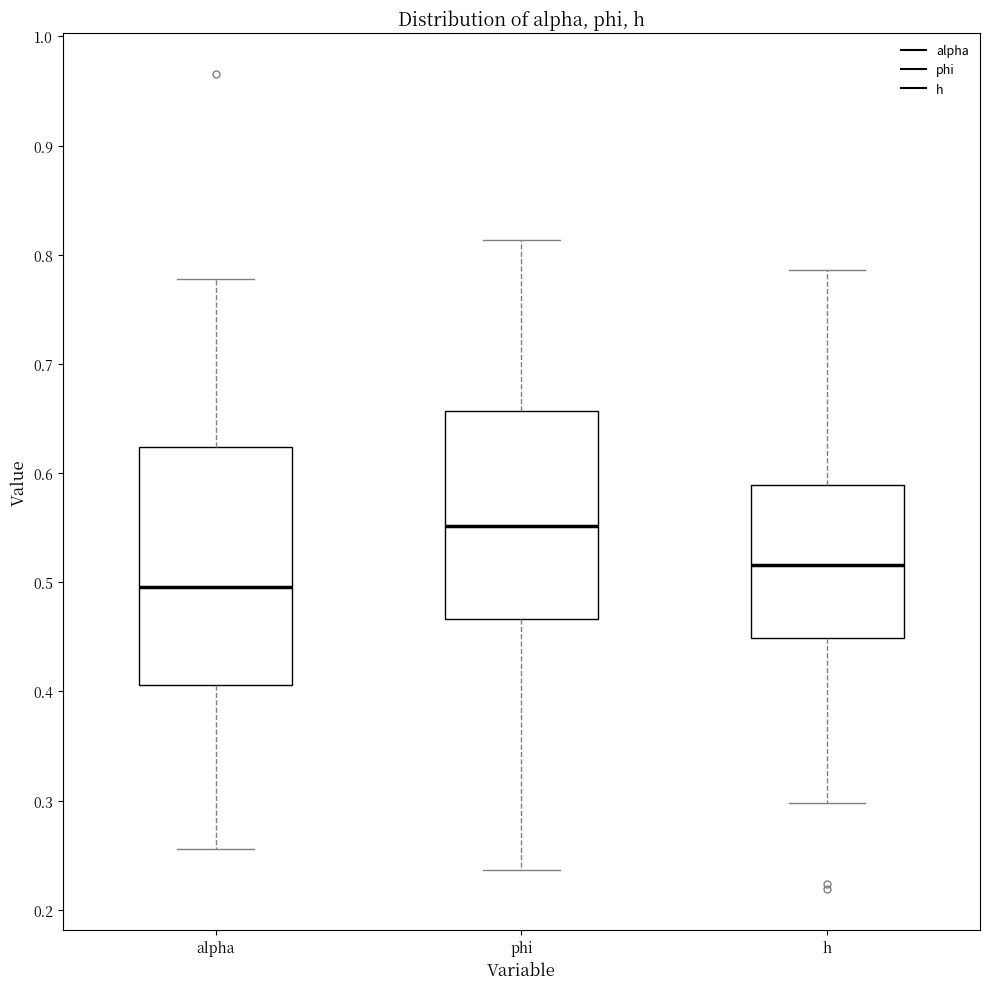

Comparing the boxes themselves (not the whiskers), which one is the tallest?

alpha